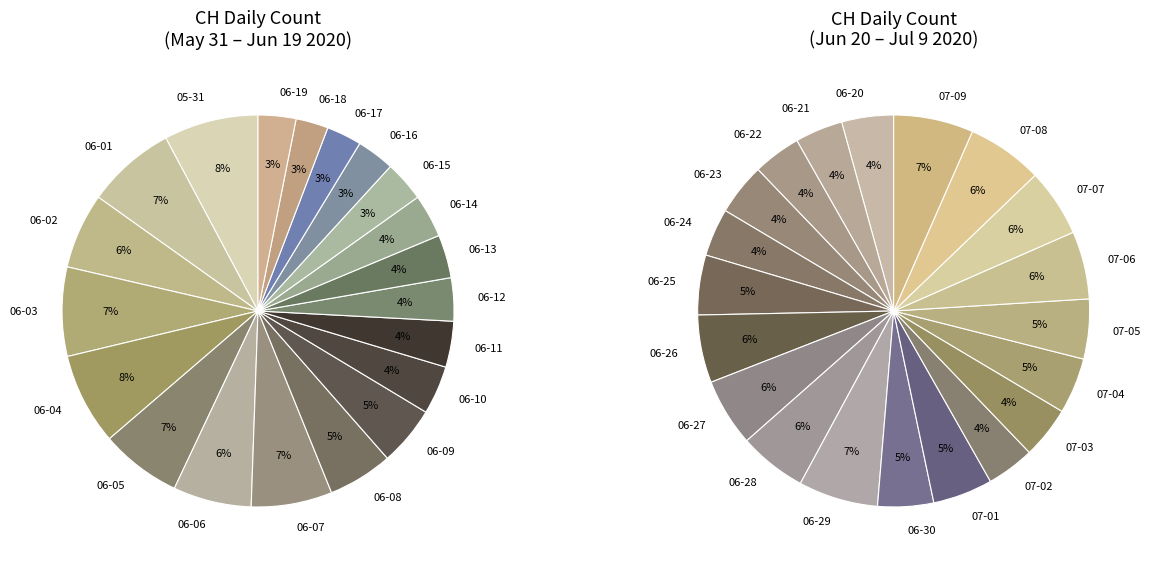

Rank the categories by value from lowest to highest.

2020-06-18, 2020-06-21, 2020-06-22, 2020-06-24, 2020-07-02, 2020-06-17, 2020-06-20, 2020-06-23, 2020-07-03, 2020-06-16, 2020-06-19, 2020-06-30, 2020-07-04, 2020-06-15, 2020-06-25, 2020-07-01, 2020-07-05, 2020-06-12, 2020-06-13, 2020-06-14, 2020-06-11, 2020-06-26, 2020-06-27, 2020-06-28, 2020-07-06, 2020-07-07, 2020-06-10, 2020-07-08, 2020-06-29, 2020-07-09, 2020-06-09, 2020-06-08, 2020-06-02, 2020-06-06, 2020-06-05, 2020-06-07, 2020-06-01, 2020-06-03, 2020-06-04, 2020-05-31